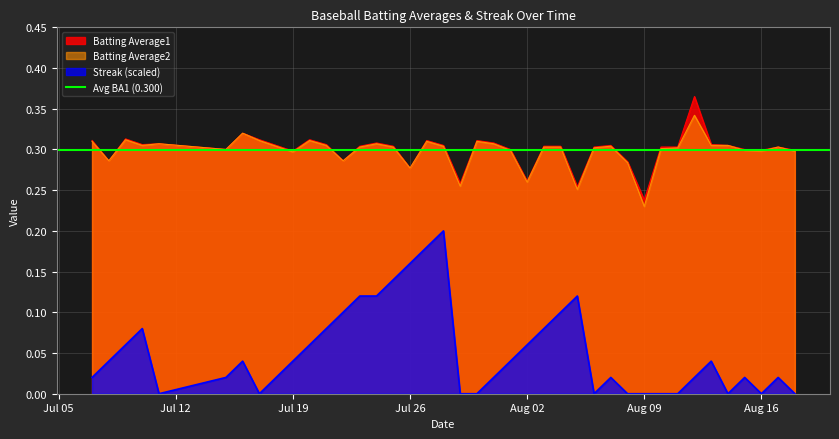

At which label is Batting Average2 closest to 0?

Aug 09